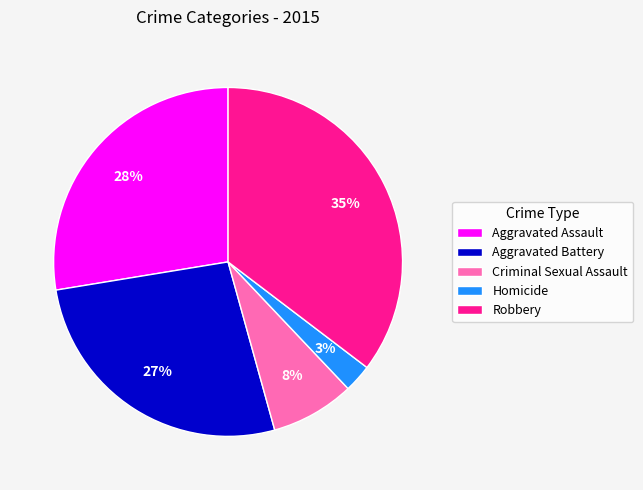

To the nearest percent, what portion does Aggravated Assault represent?

28%